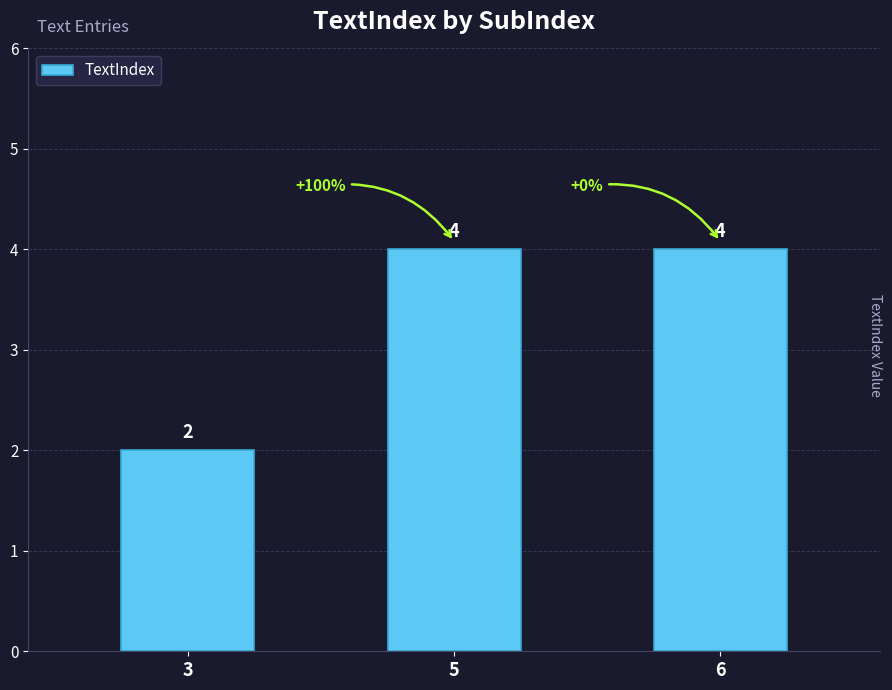

What is the ratio of the value at 3 to the value at 5?

0.5